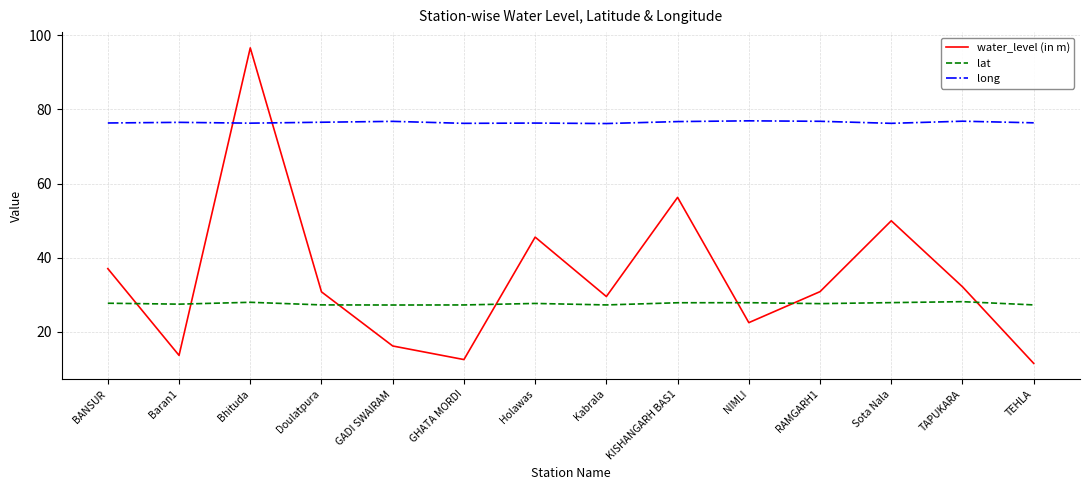

True or false: water_level (in m) and long cross at least once.

True